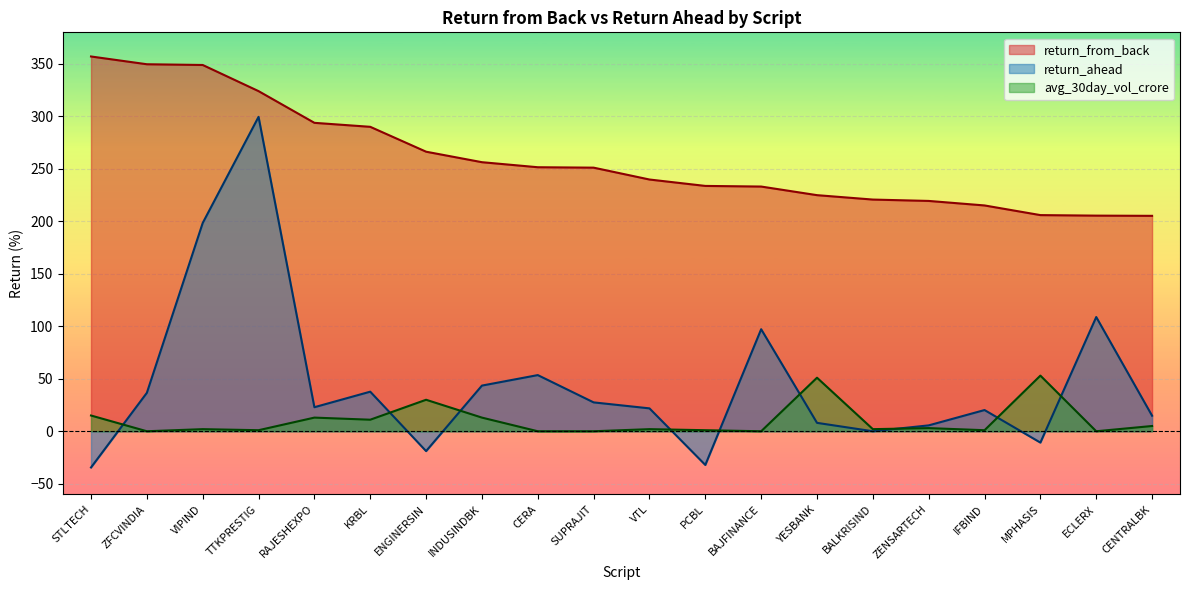

What is the value of the return_from_back point at the 11th from the left?

239.8